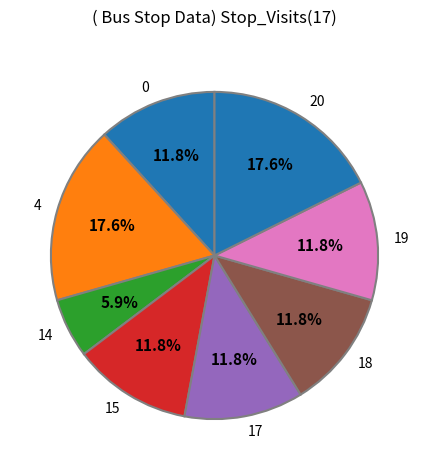

How many segments does this pie chart have?

8